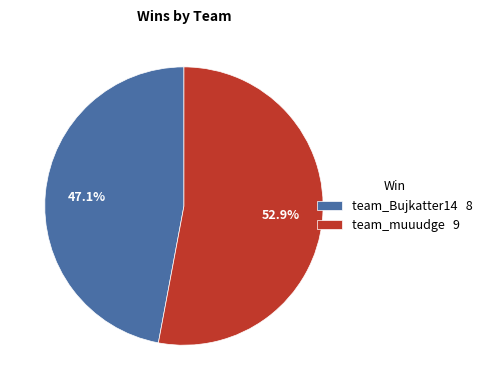

Count the number of slices in the pie.

2